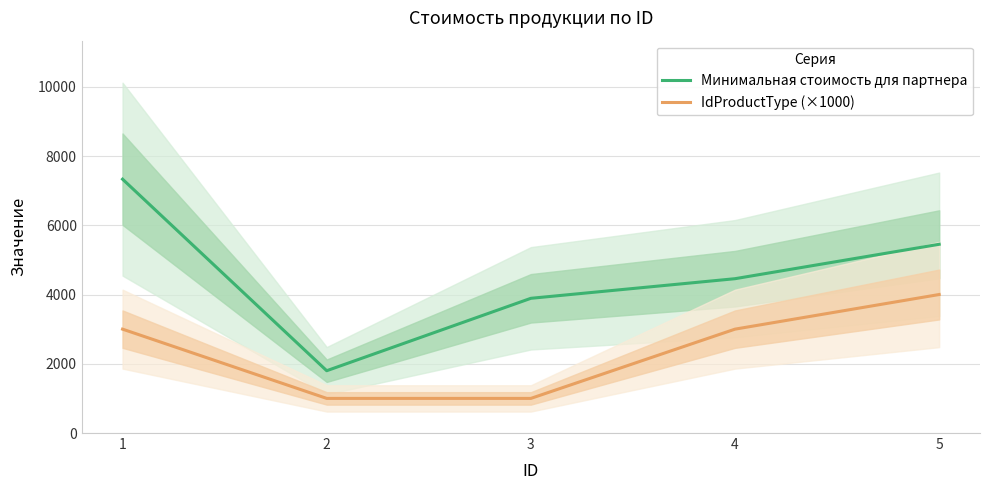

List the labels in order of Минимальная стоимость для партнера value, largest first.

1, 5, 4, 3, 2